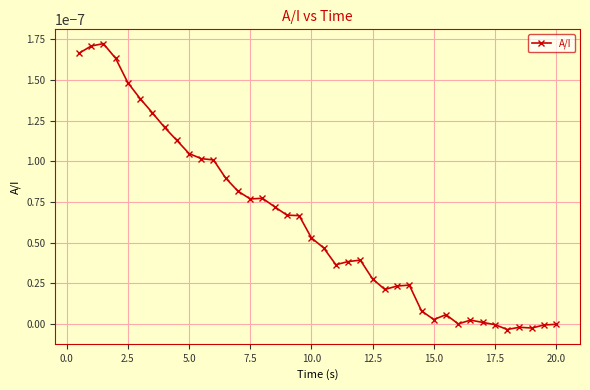

Count the number of categories in the chart.

40